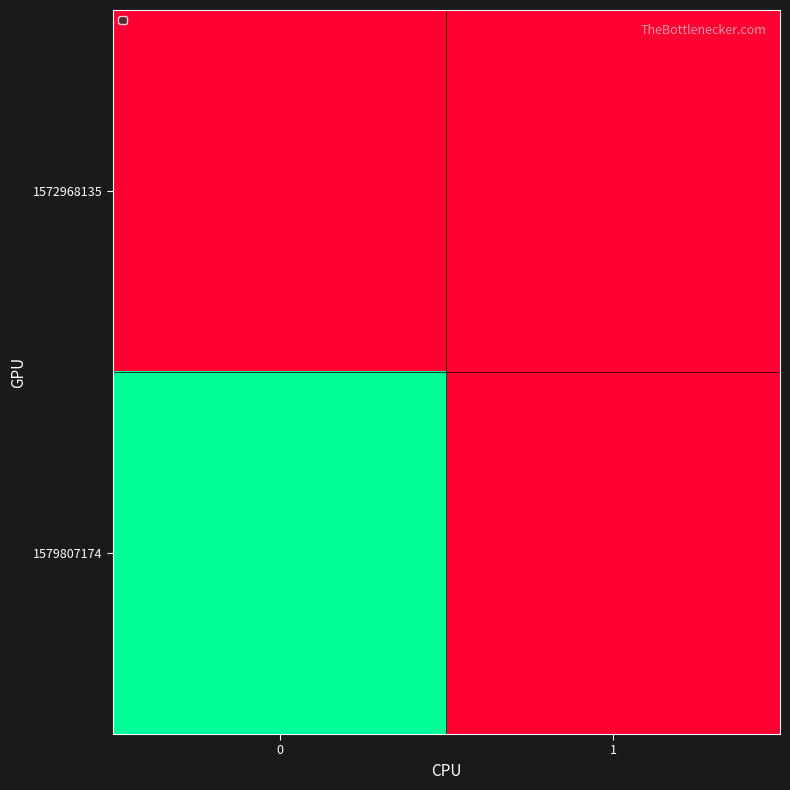

Reading left to right, list all the values displayed in this chart.

row_0: 0=0	1=0
row_1: 0=1	1=0